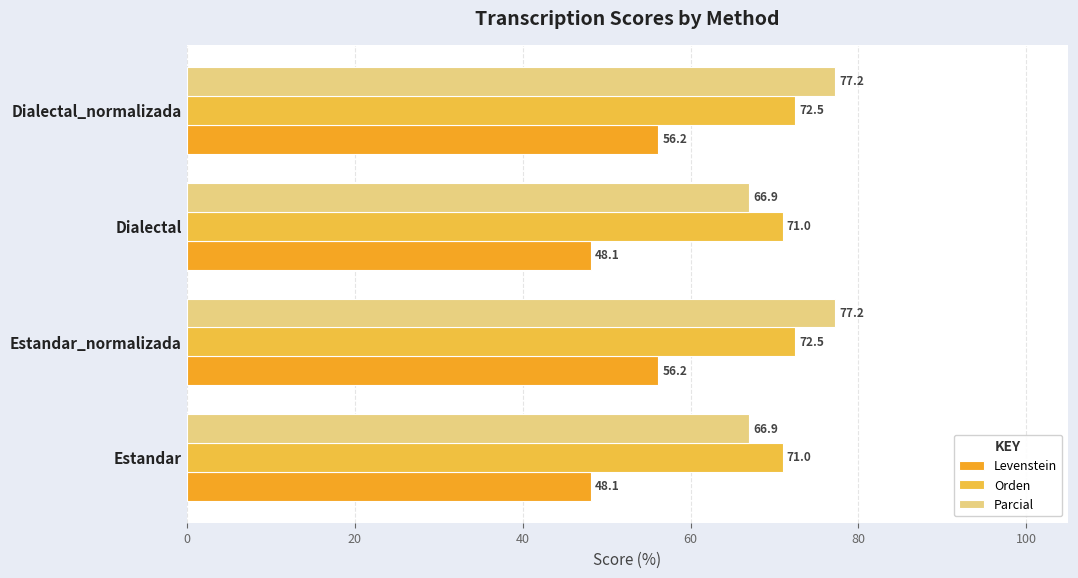

What is the smallest value displayed?

48.1